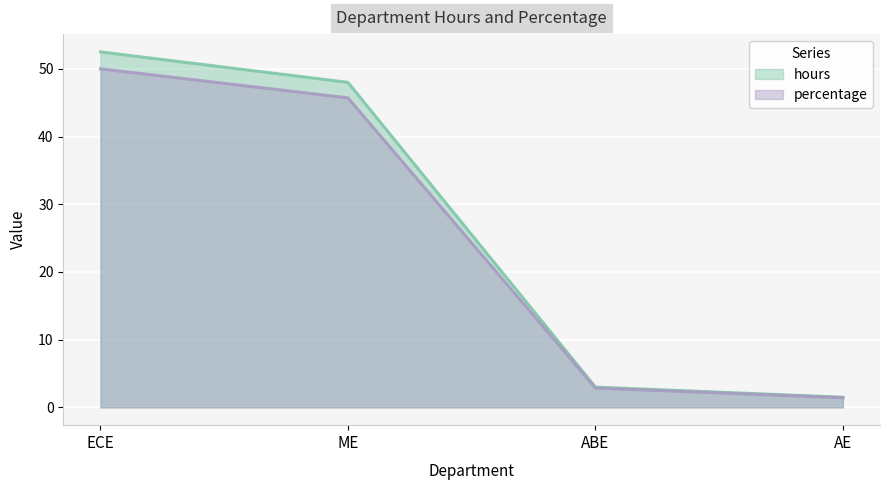

True or false: percentage and hours cross at least once.

False